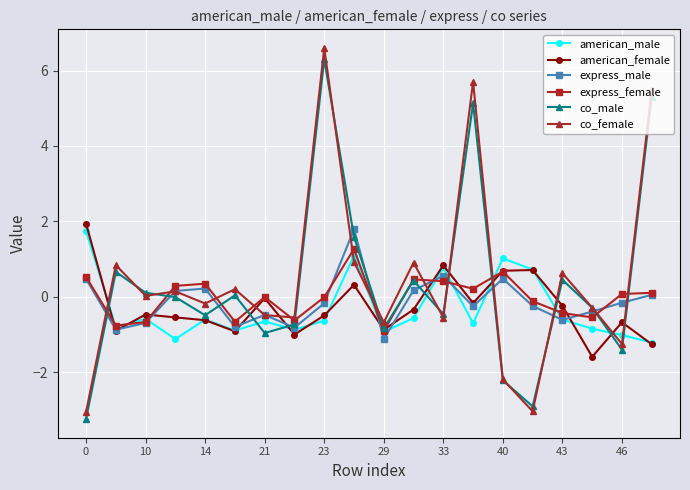

At how many categories does at least one series exceed 3?

3